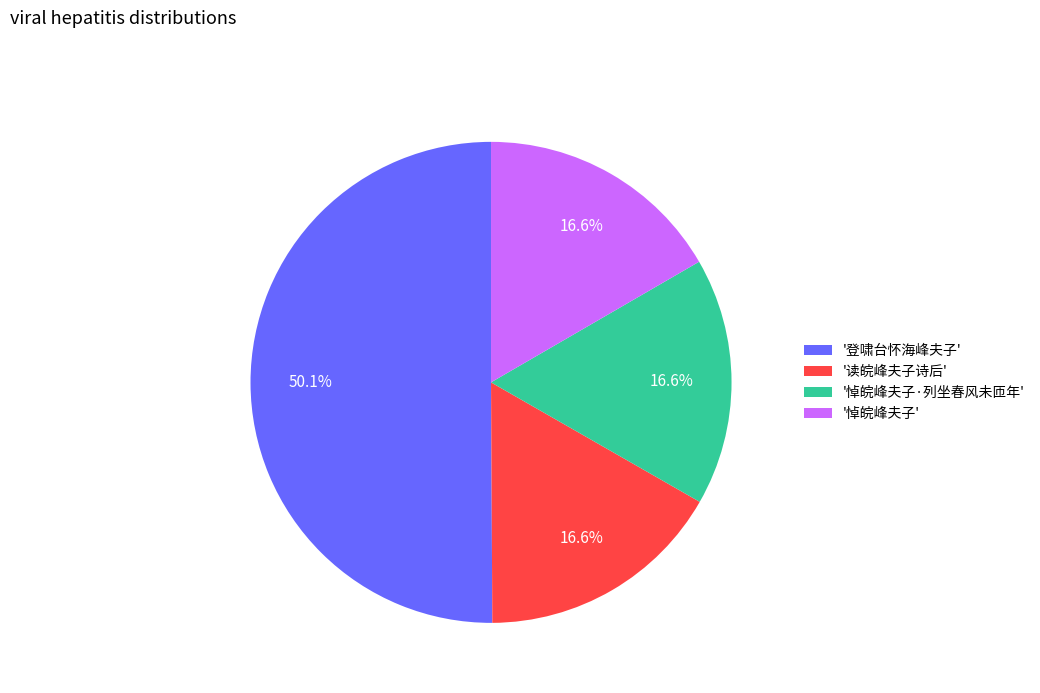

How many slices are in this pie chart?

4